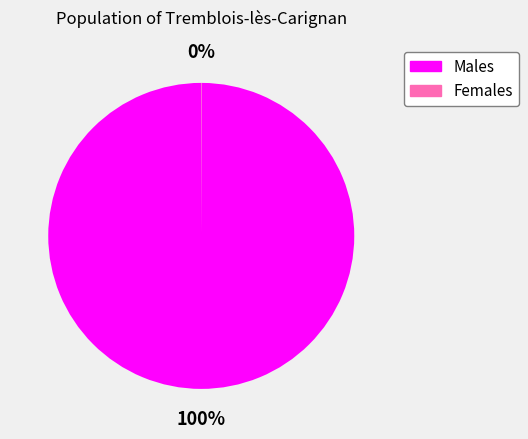

To the nearest percent, what is the average slice percentage?

50%